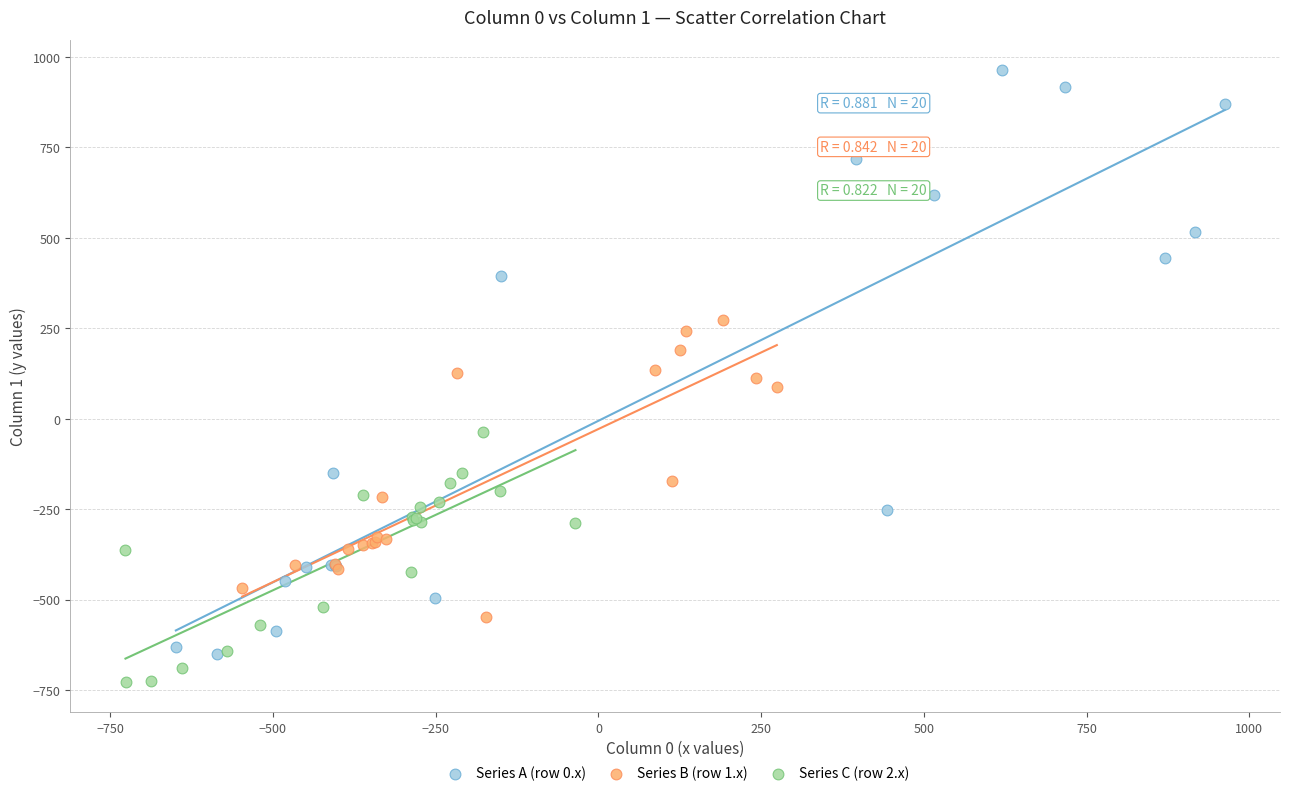

What are all the series names shown in the legend?

Series A (row 0.x), Series B (row 1.x), Series C (row 2.x)